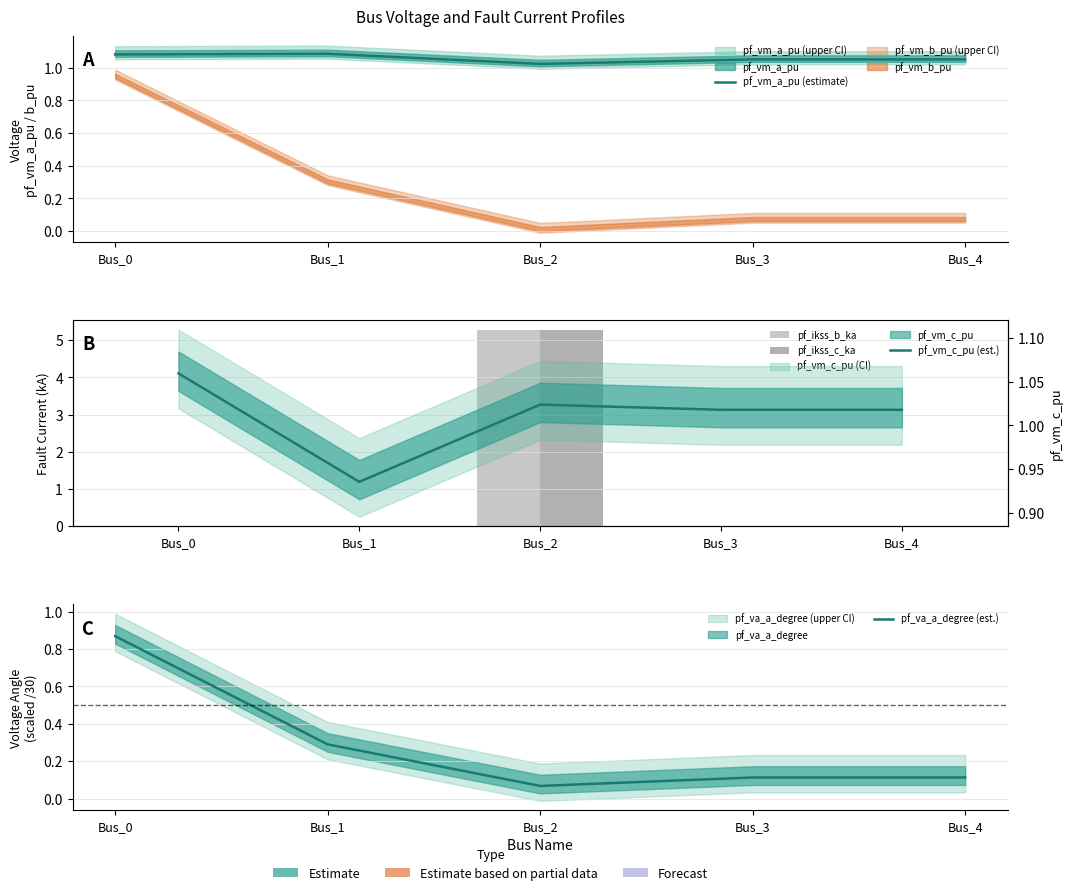

Count the number of data series in this chart.

5